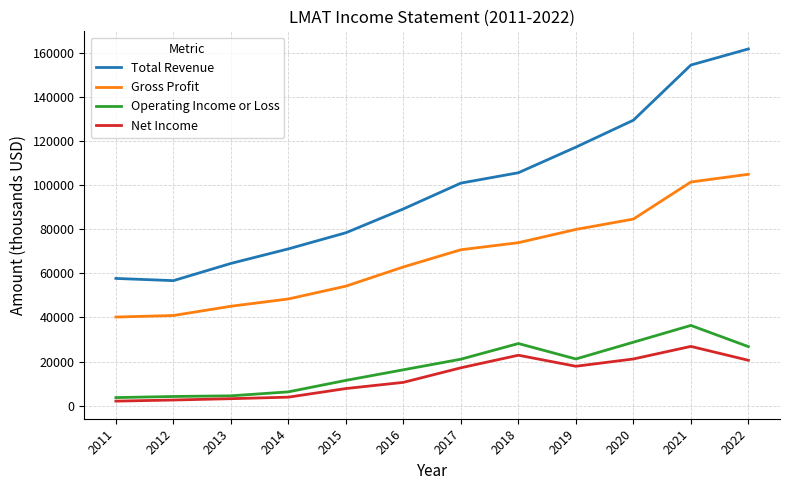

Rank the series by their maximum value, from lowest to highest.

Net Income, Operating Income or Loss, Gross Profit, Total Revenue